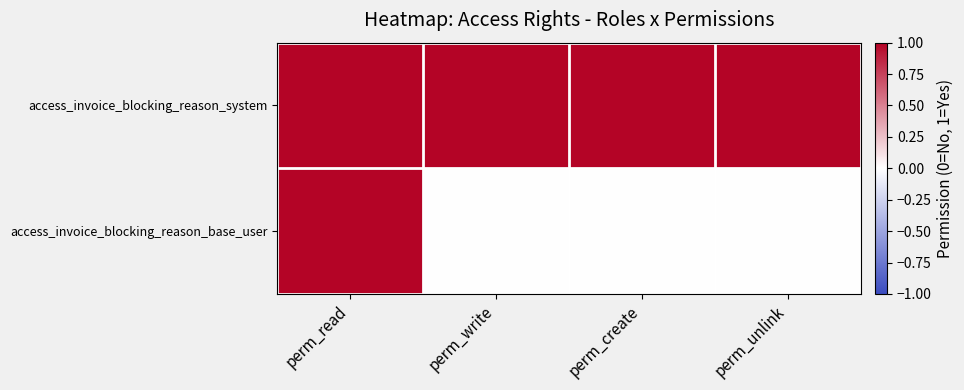

Reading left to right, what are all the values shown in this chart?

access_invoice_blocking_reason_base_user: perm_read=1	perm_write=0	perm_create=0	perm_unlink=0
access_invoice_blocking_reason_system: perm_read=1	perm_write=1	perm_create=1	perm_unlink=1